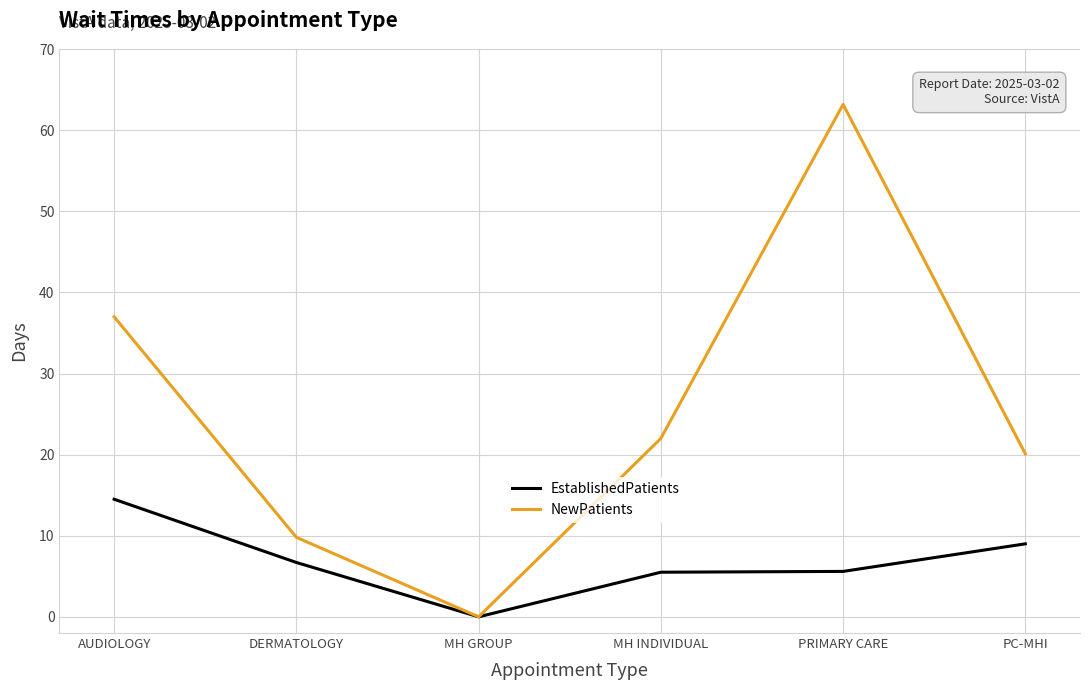

What position from the right is PRIMARY CARE?

2